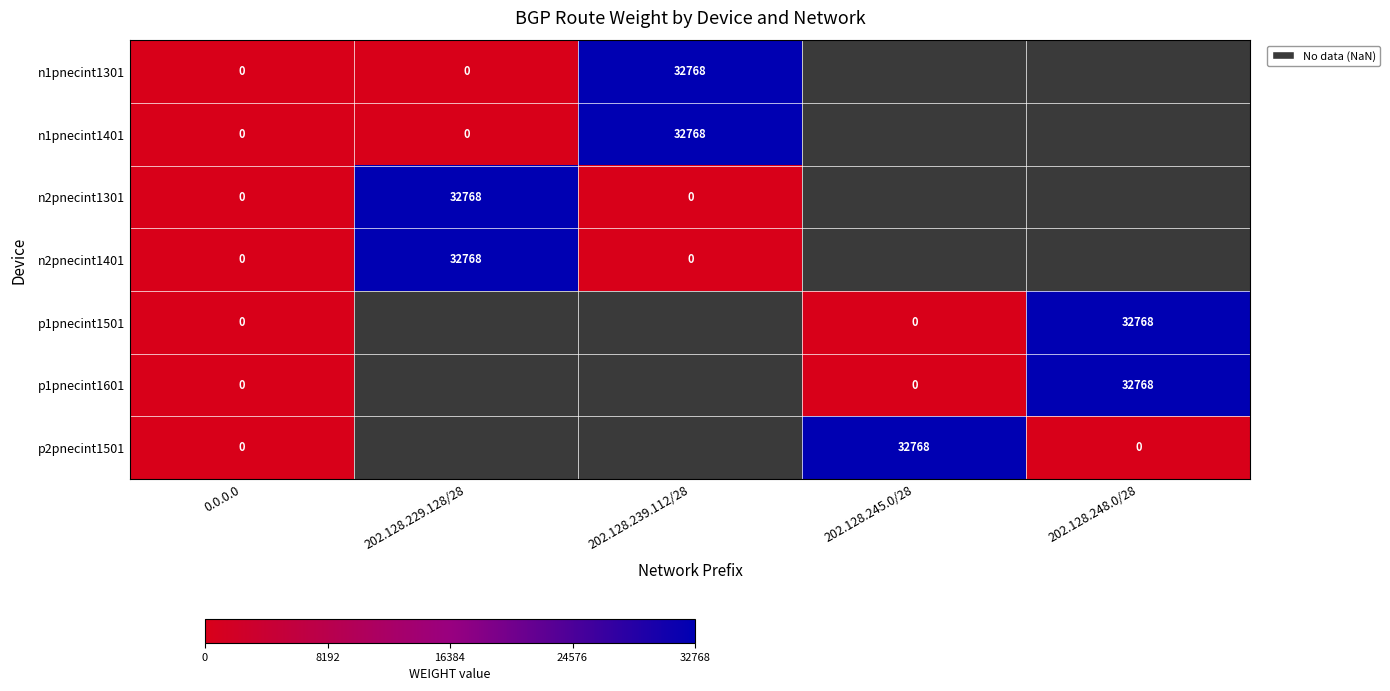

Which category has the lowest value across all series?

0.0.0.0